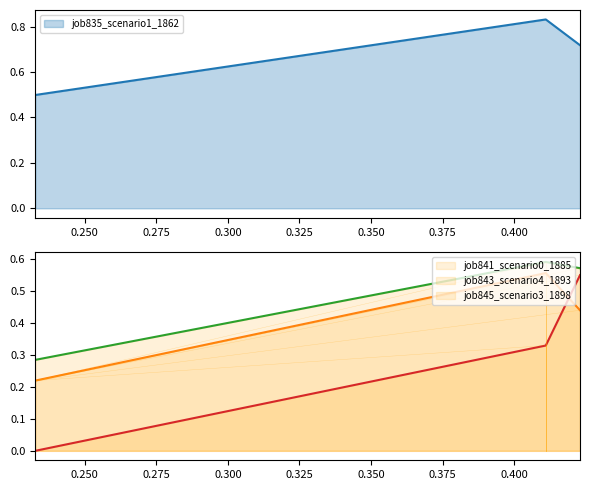

Which series has the largest range (max minus min)?

job845_scenario3_1898